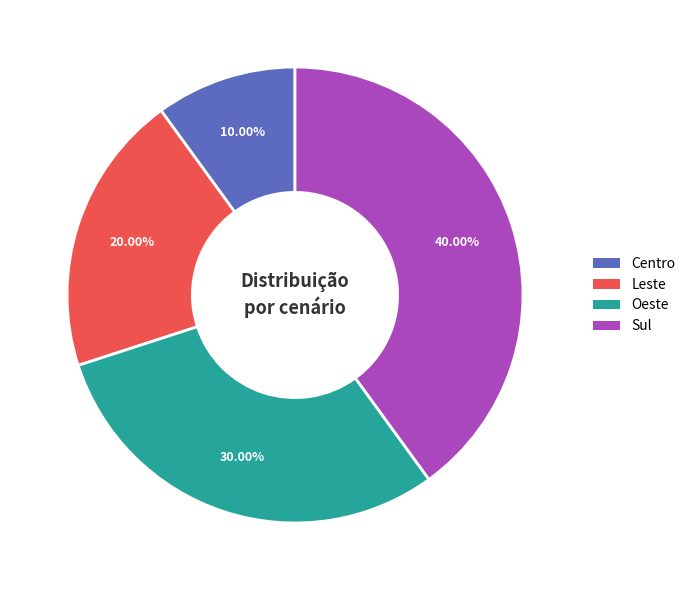

What portion of the pie excludes Oeste?

70.0%